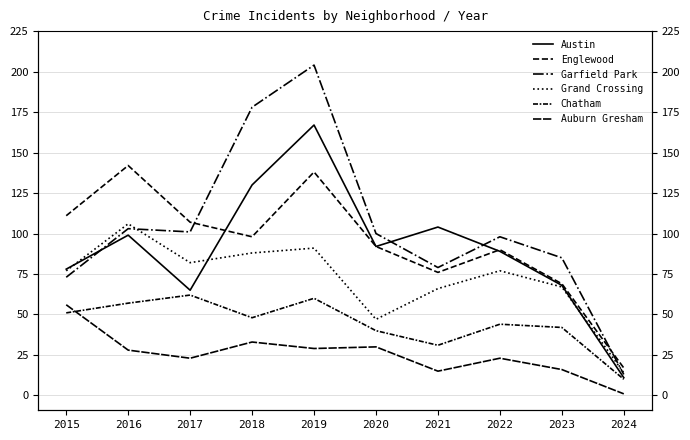

Rank the categories by Auburn Gresham value from lowest to highest.

2024, 2021, 2023, 2017, 2022, 2016, 2019, 2020, 2018, 2015